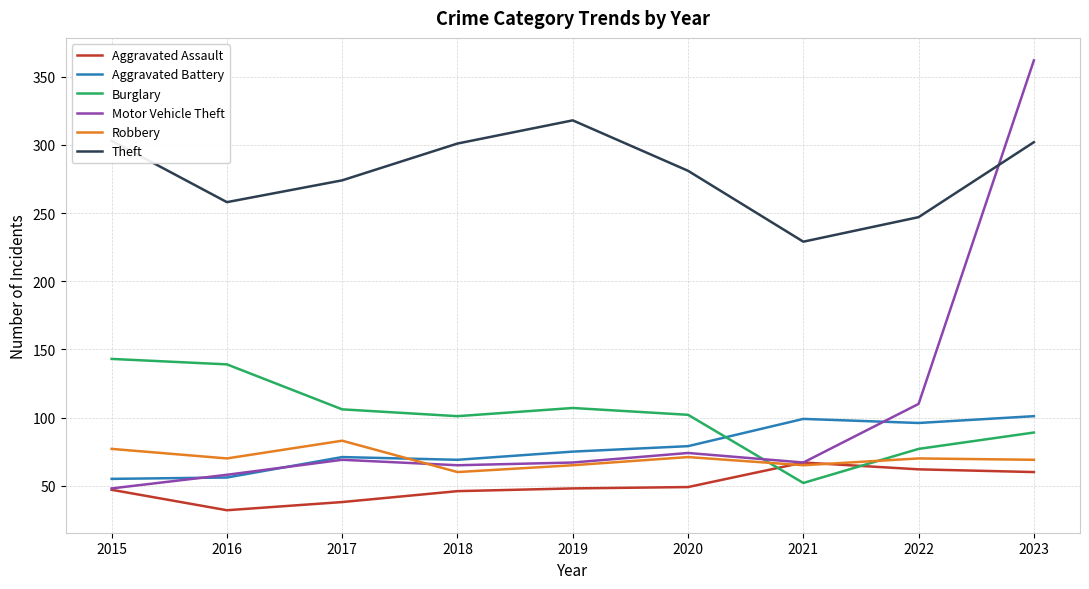

What is the difference between the highest and lowest values at 2022?

185